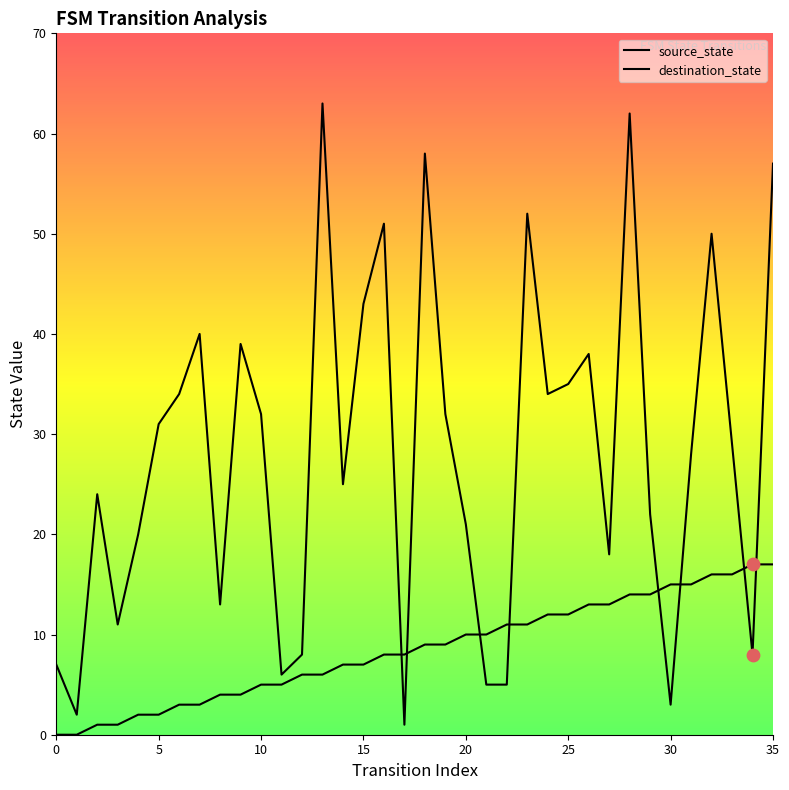

How many lines are shown in the chart?

2